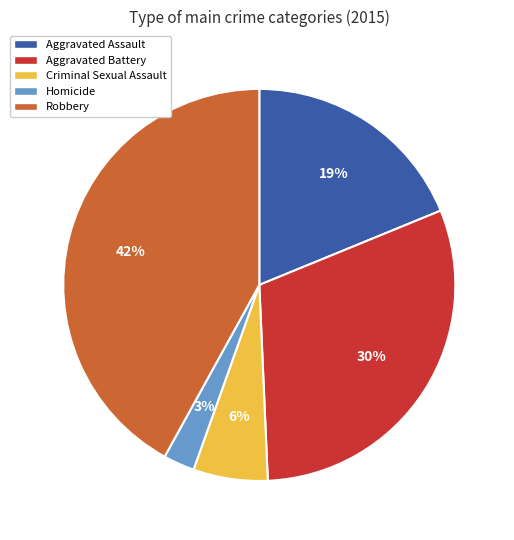

The Aggravated Battery slice represents 30% of the pie. True or false?

True